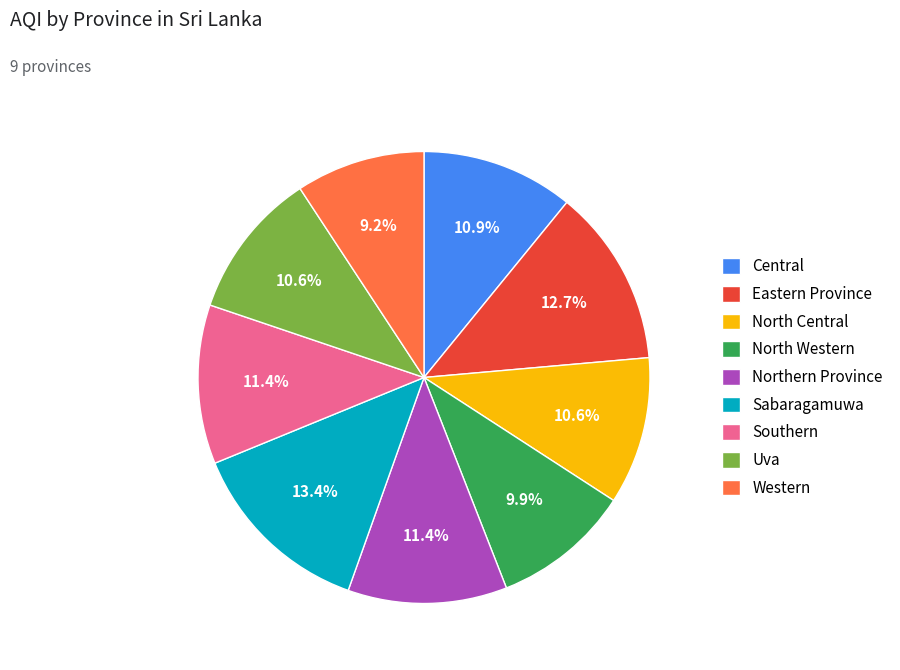

Approximately how many times larger is the value at Central compared to Uva?

1.0